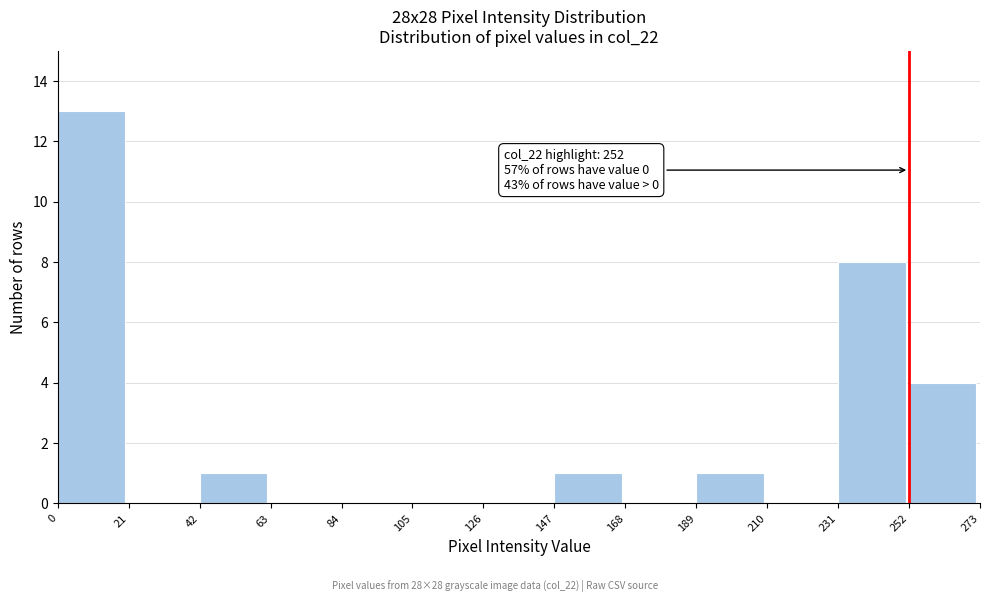

Over which range of the x-axis is the bar tallest?

0 to 21